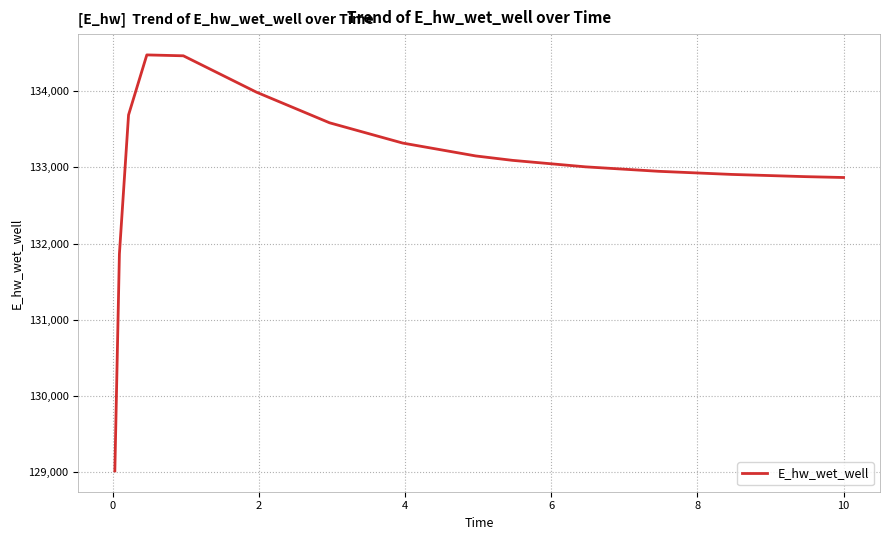

Count the number of data series in this chart.

1